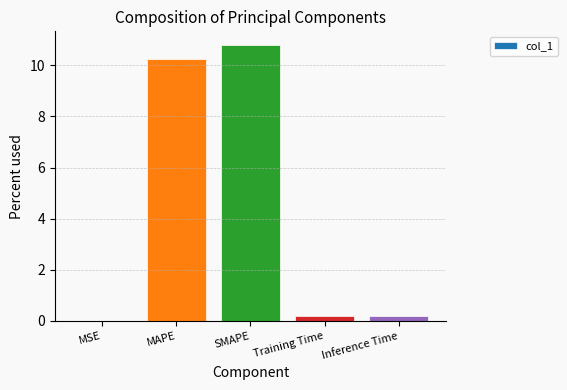

Is it true that the value at SMAPE is 15.5?

False